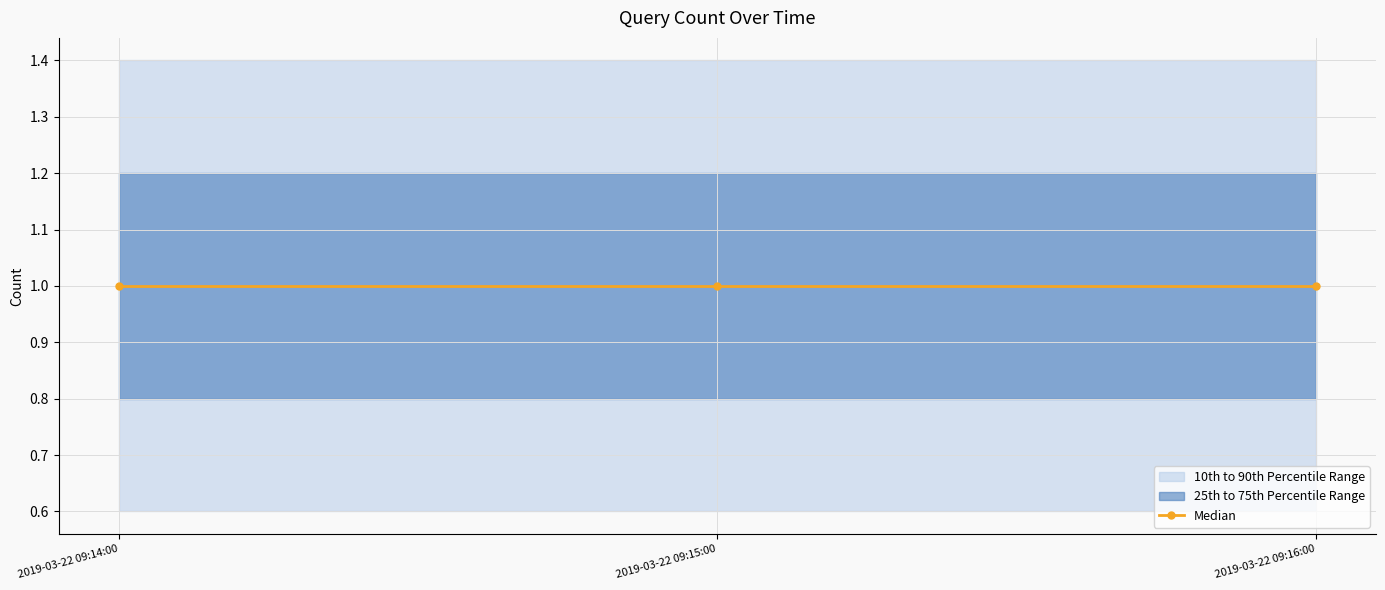

The 10th to 90th Percentile Range Low series shows 0.6 at 2019-03-22 09:16:00. True or false?

True